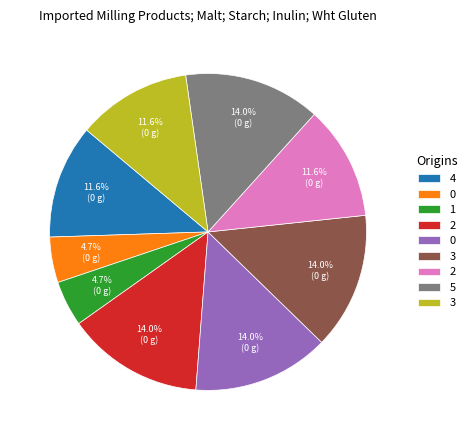

Is there any slice that represents more than half of the pie?

No